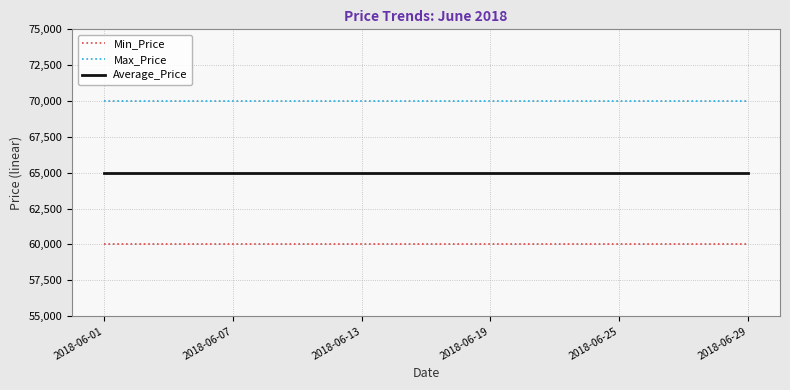

Which series has the largest total across all categories?

Max_Price